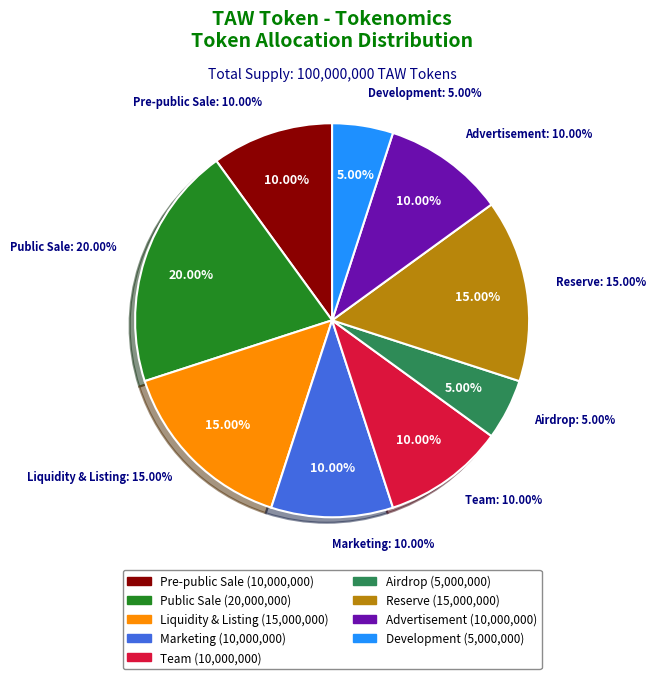

What is the smallest slice in the pie chart?

Airdrop